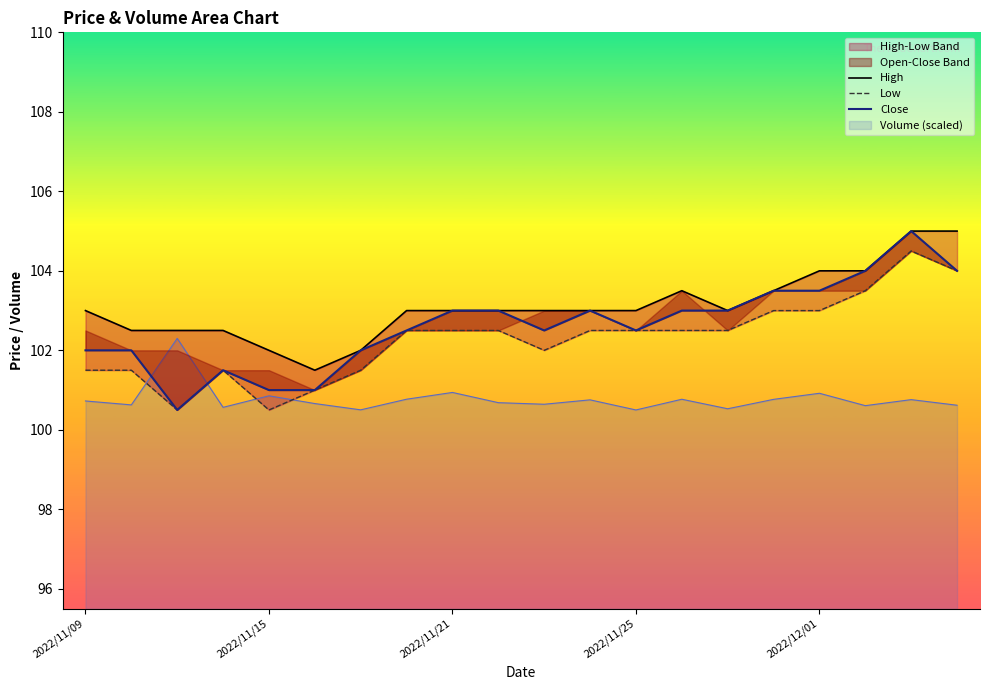

What is the difference between the High values at 15 and 10?

0.5